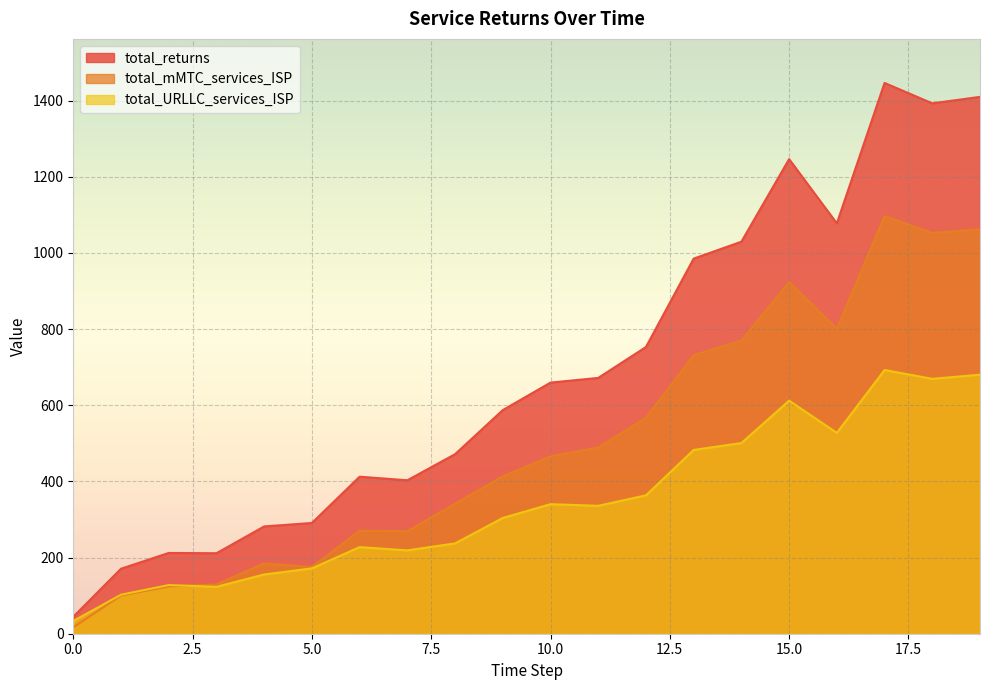

Which series has the largest range (max minus min)?

total_returns